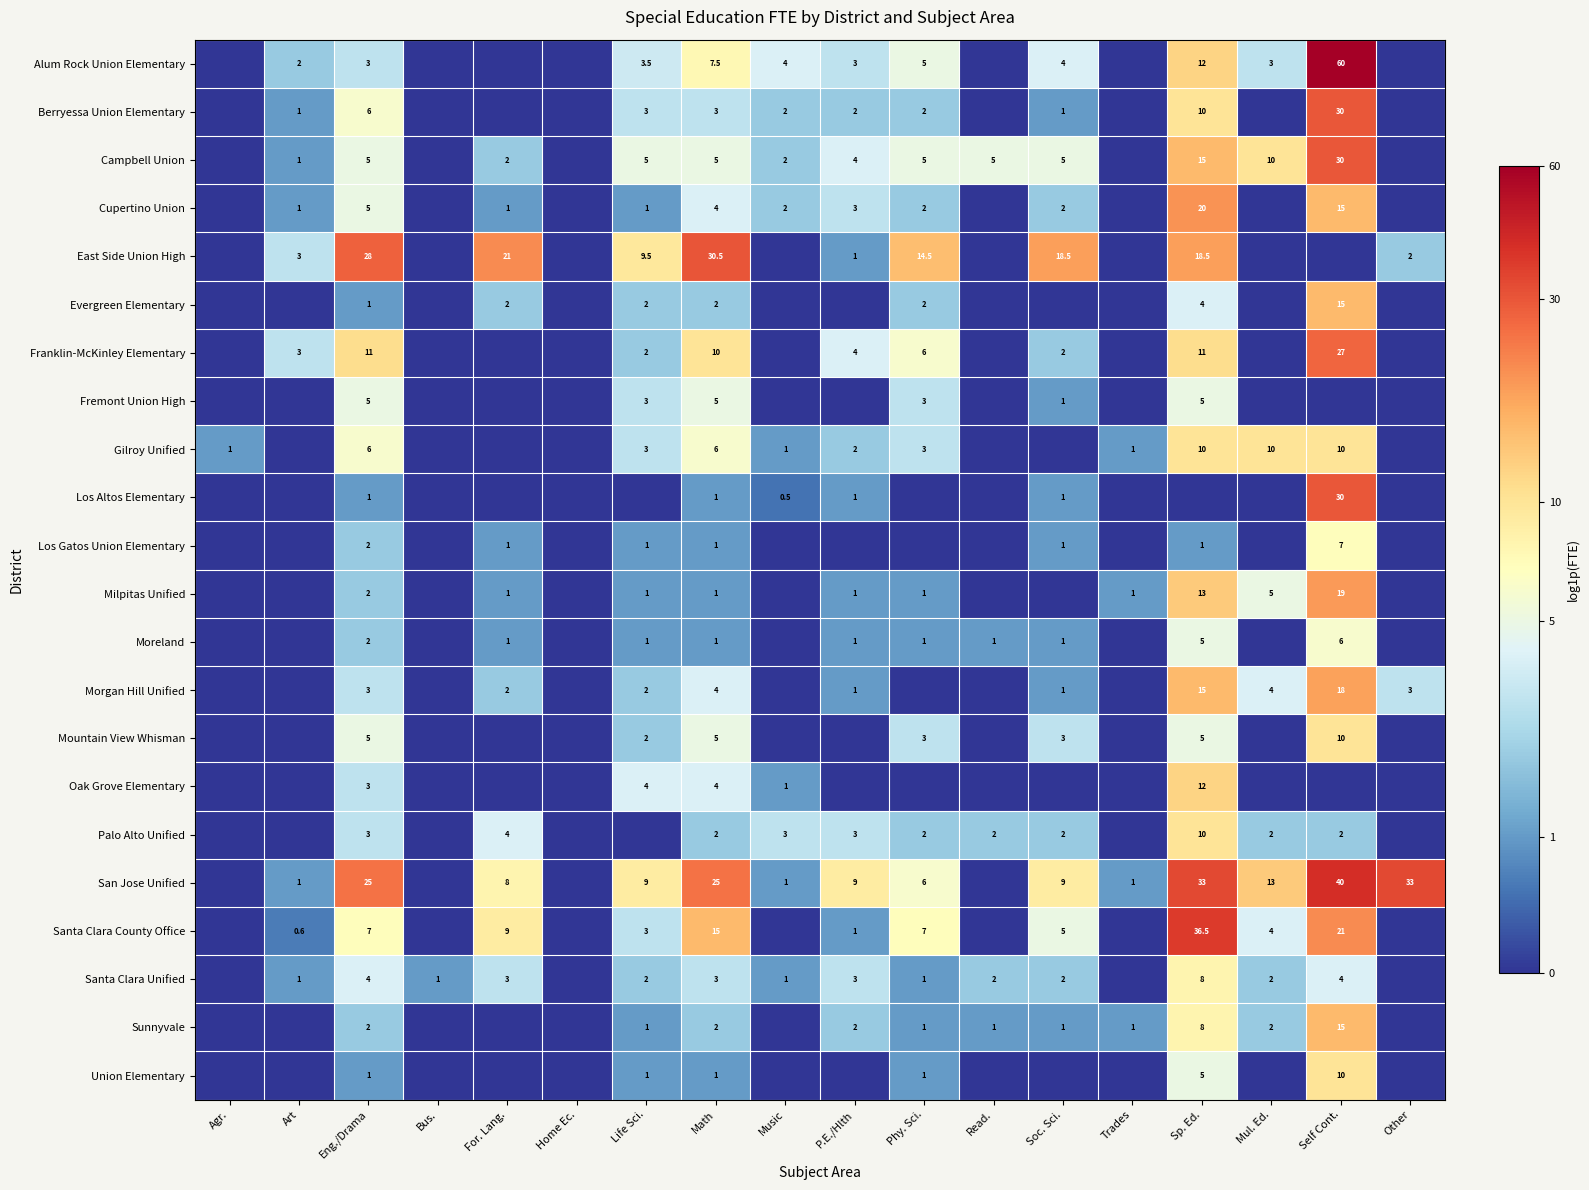

Is the value of East Side Union High at Math greater than the value of Palo Alto Unified at Soc. Sci.?

Yes